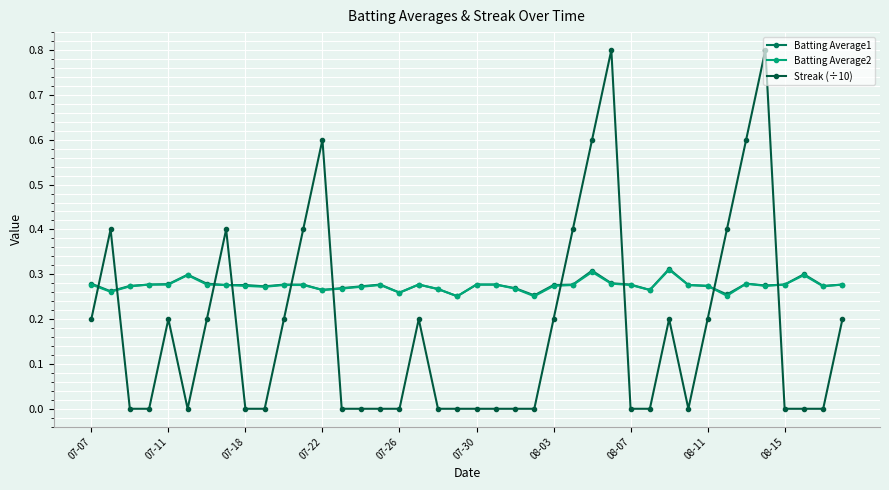

What are all the series names shown in the legend?

Batting Average1, Batting Average2, Streak (÷10)